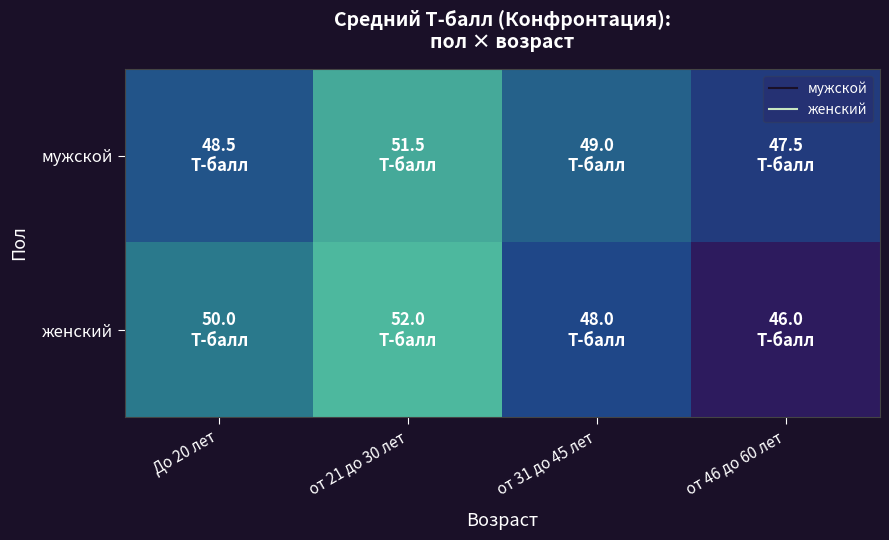

What is the minimum value shown in the chart?

46.0